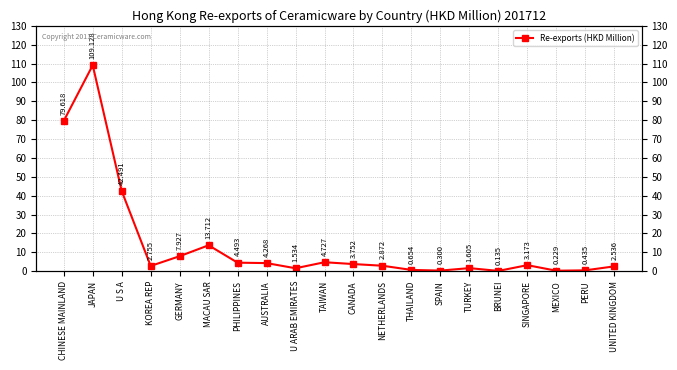

What position from the left is MEXICO?

18